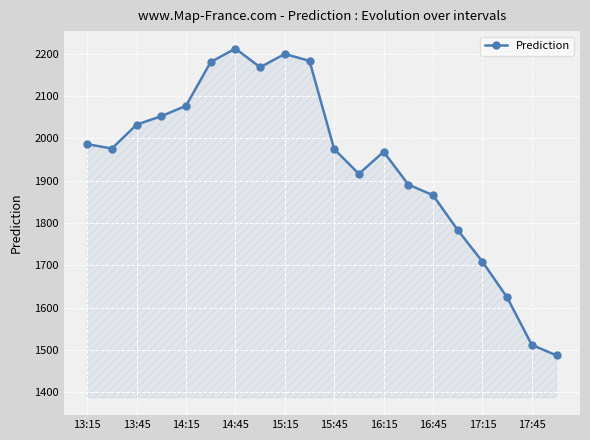

What is the greatest value displayed?

2212.2